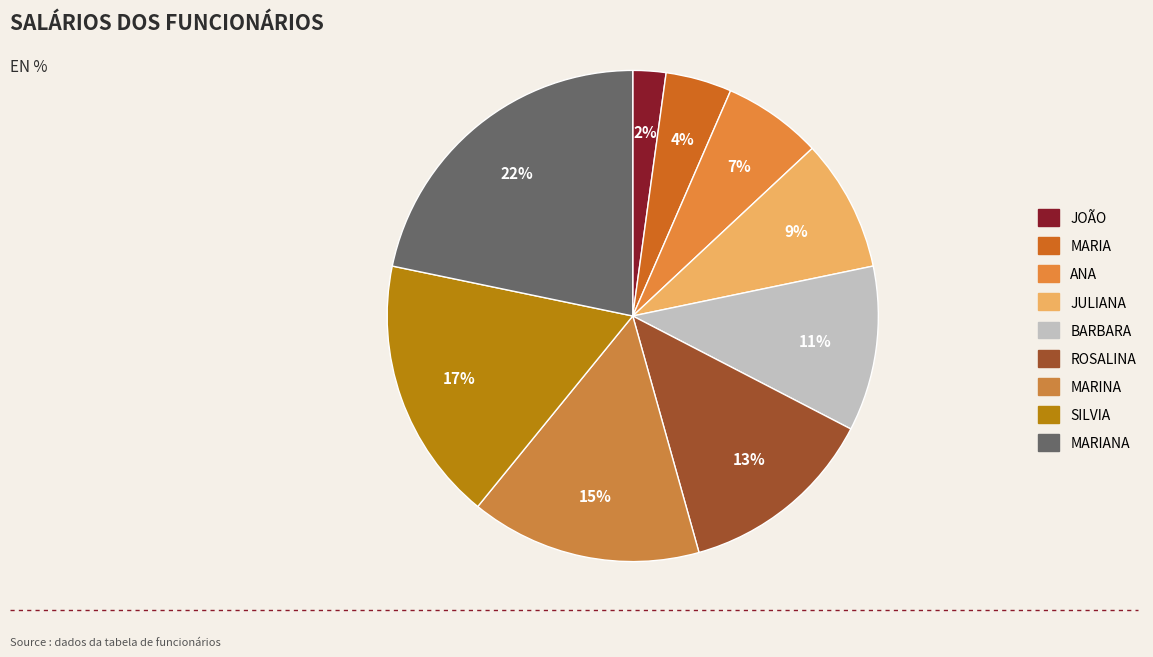

The MARINA slice represents 15% of the pie. True or false?

True